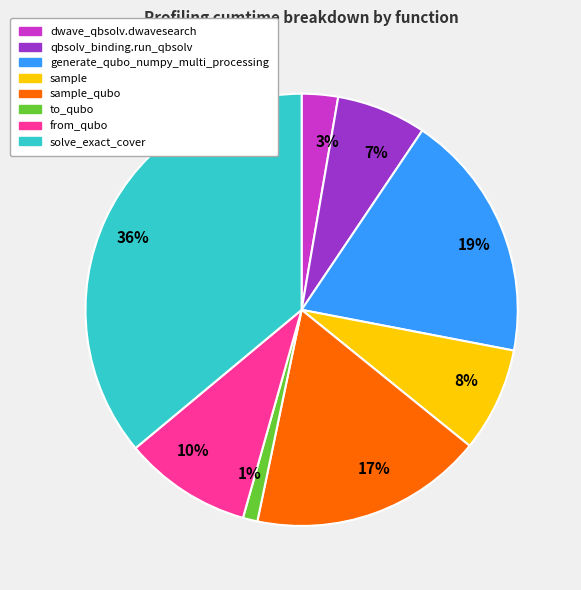

To the nearest percent, what is the difference between the largest and smallest slice percentages?

35%